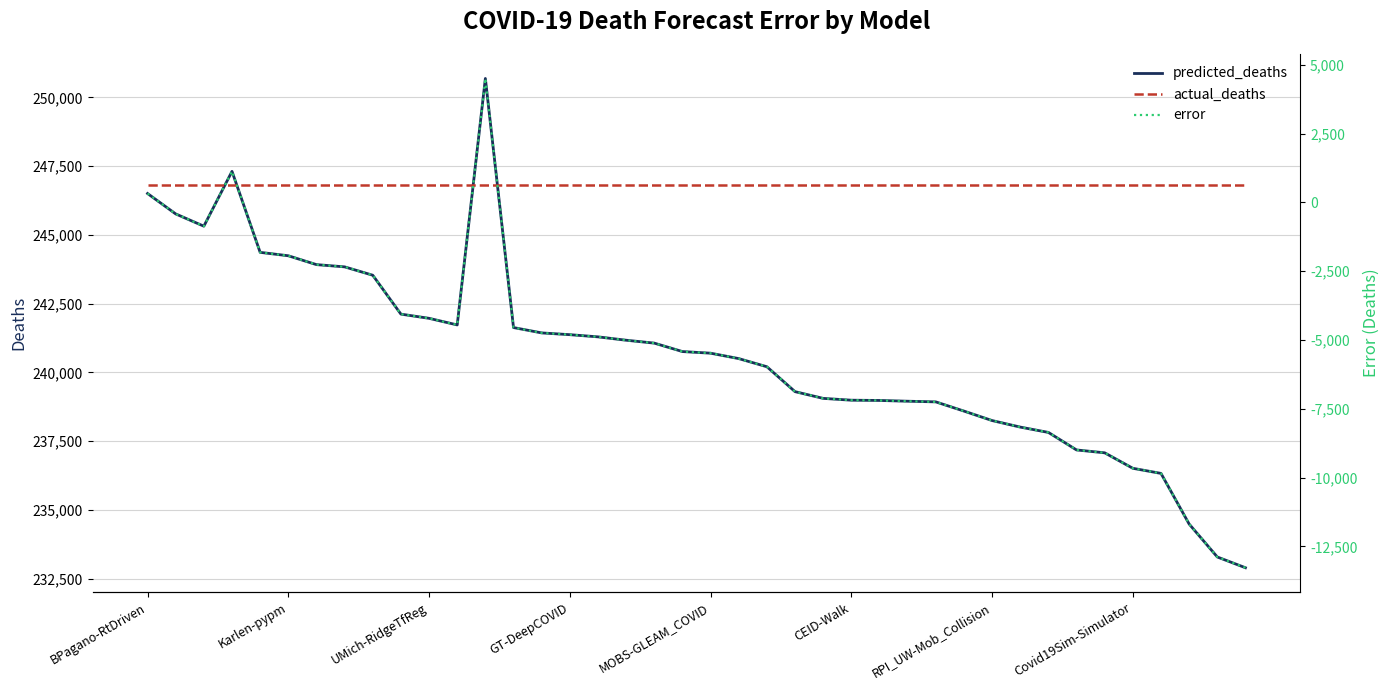

What is the maximum value shown in the chart?

250684.7